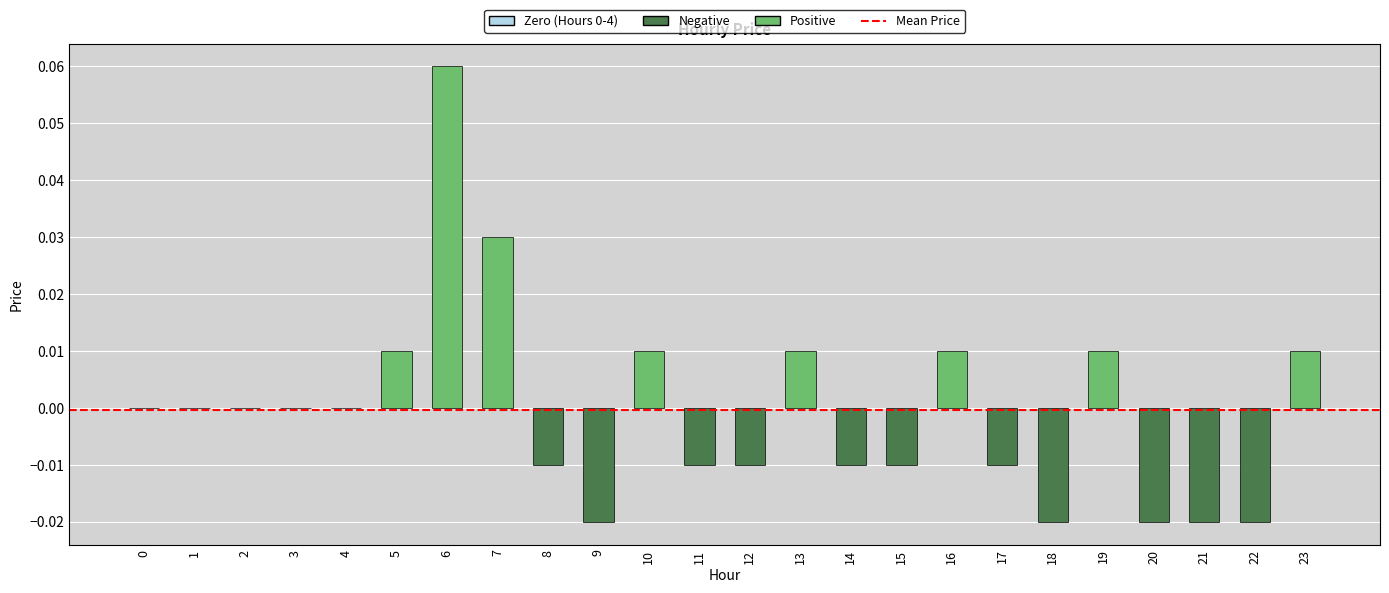

The value at 8 is -0.0. True or false?

True